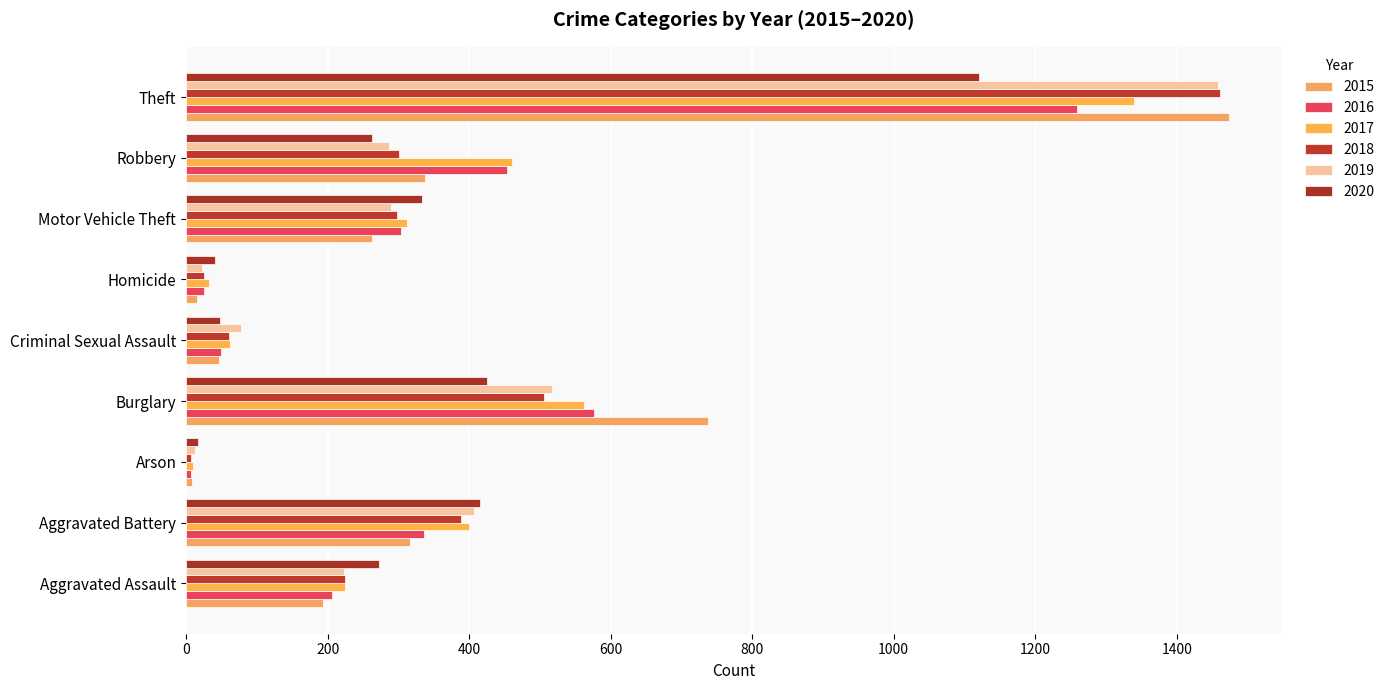

What is the difference between the second highest and second lowest values in the 2018 series?

481